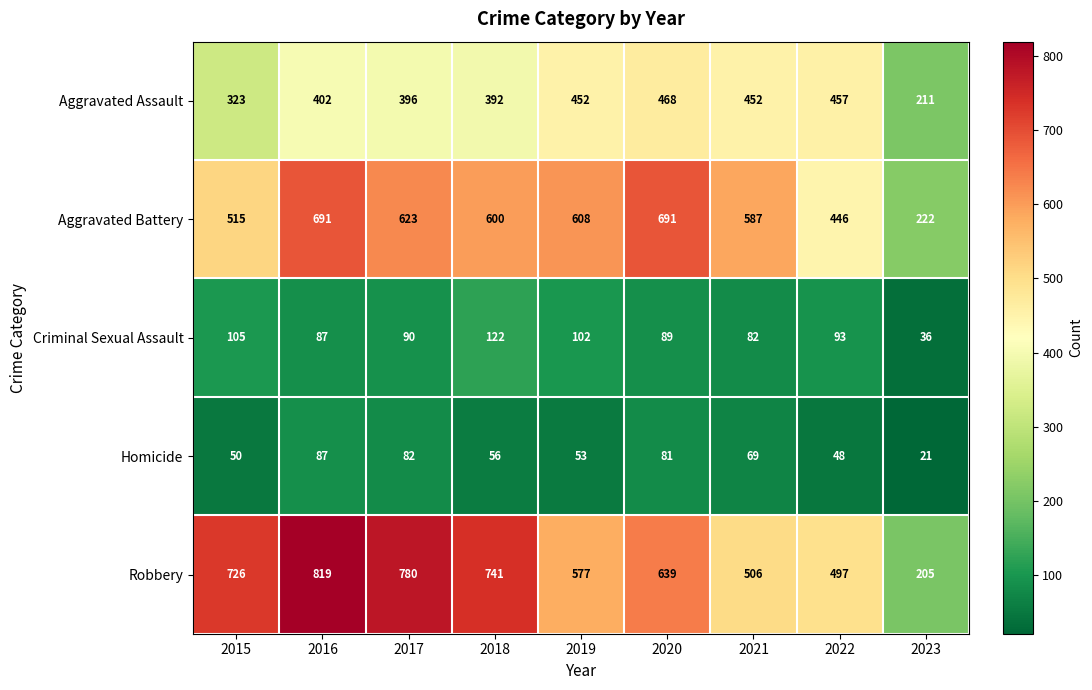

Is it true that Criminal Sexual Assault equals 54 at 2022?

False